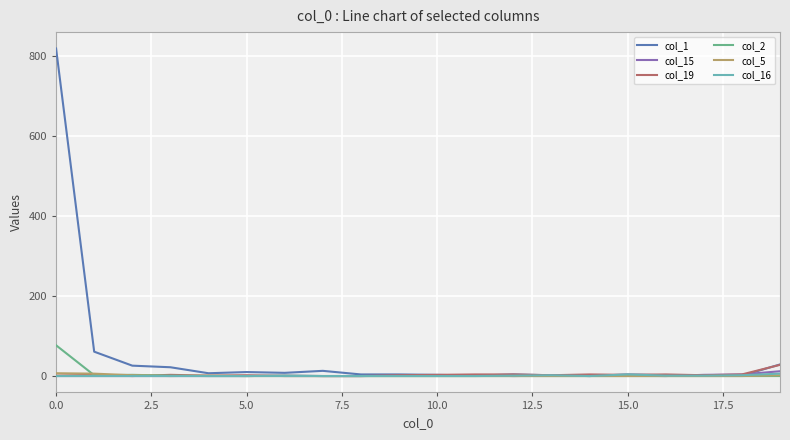

What is the maximum value shown in the chart?

820